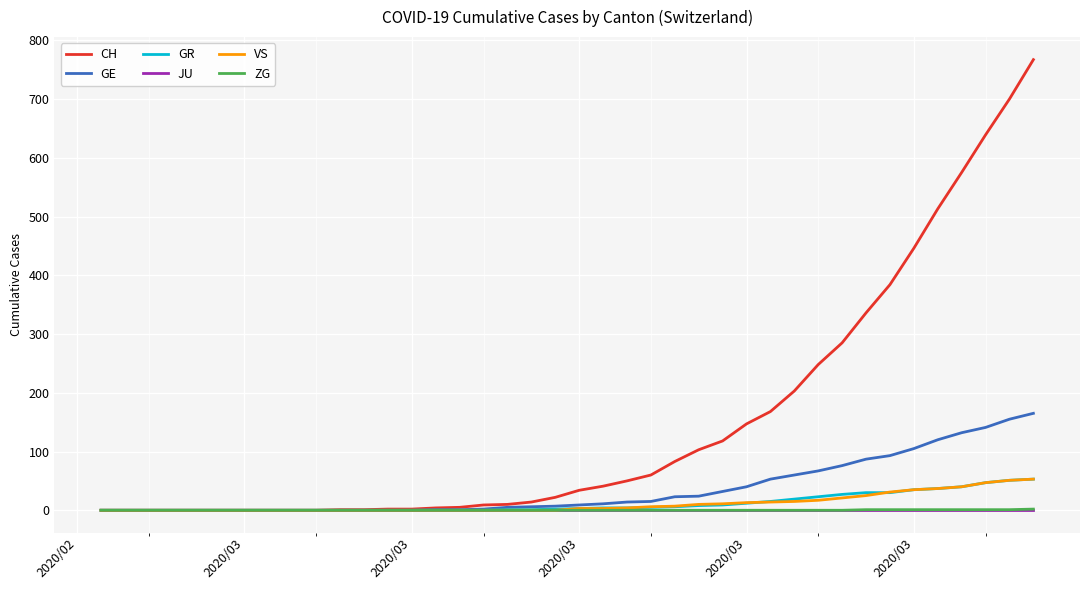

What is the maximum value for CH?

767